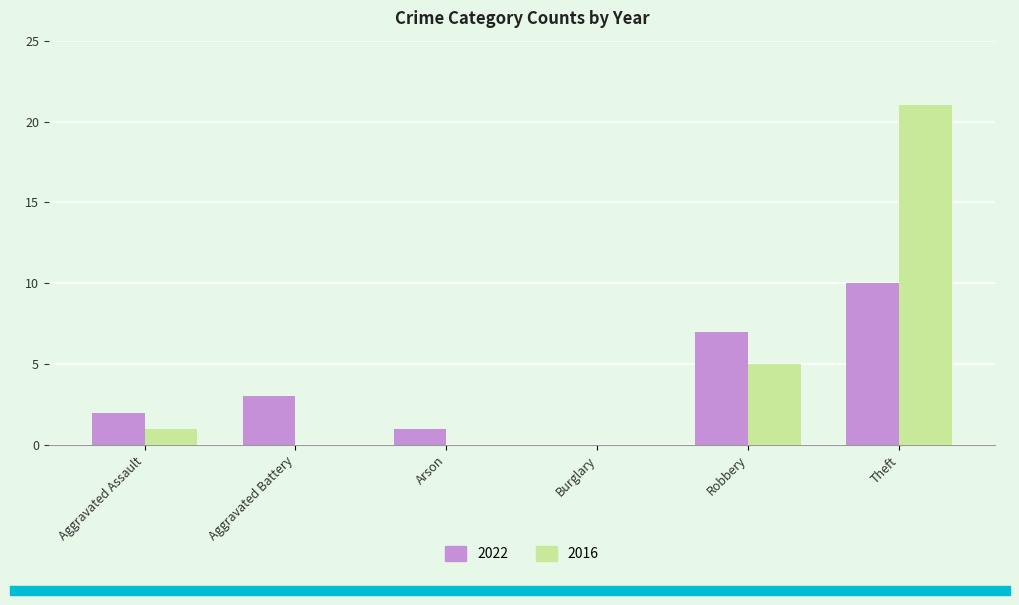

What is the sum of all 2022 values?

23